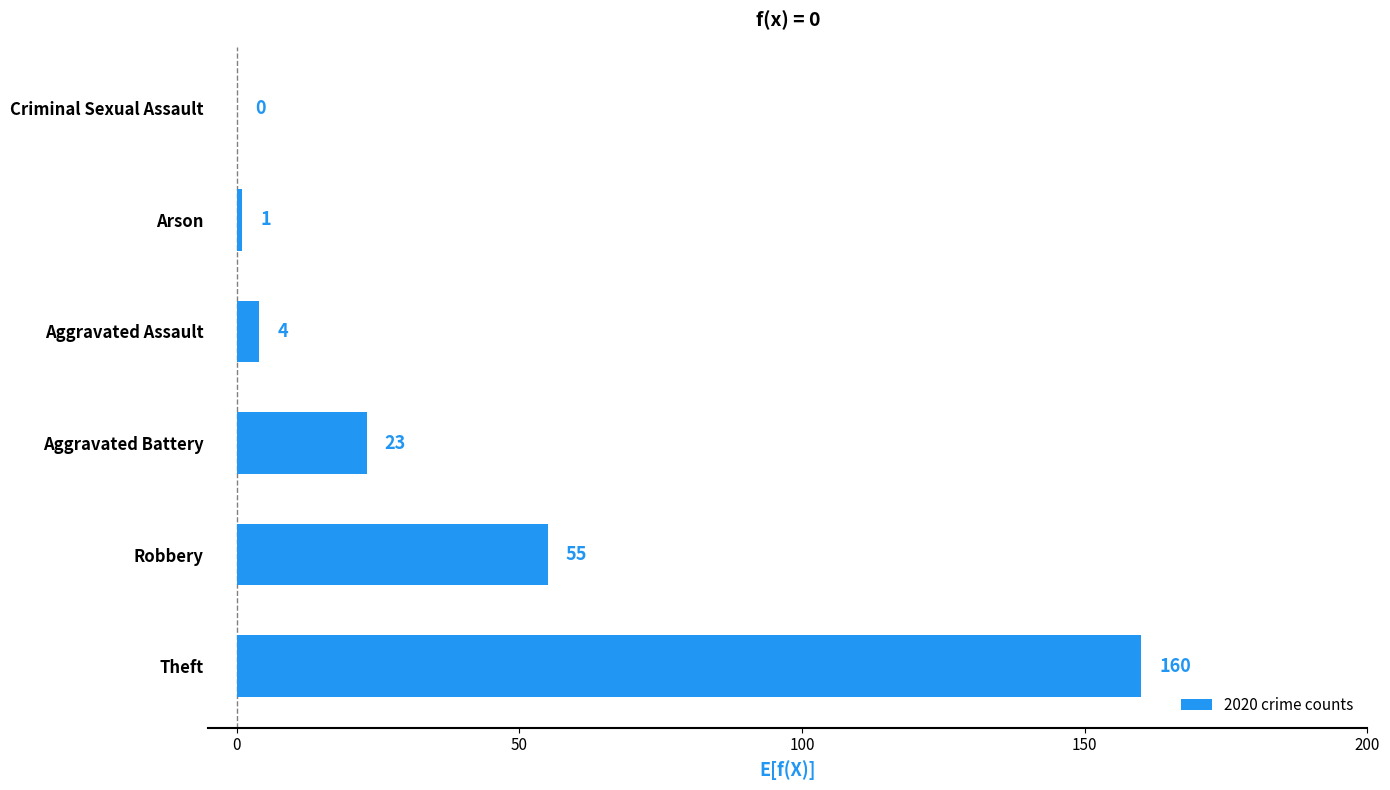

Is it true that the value at Arson is 1?

True